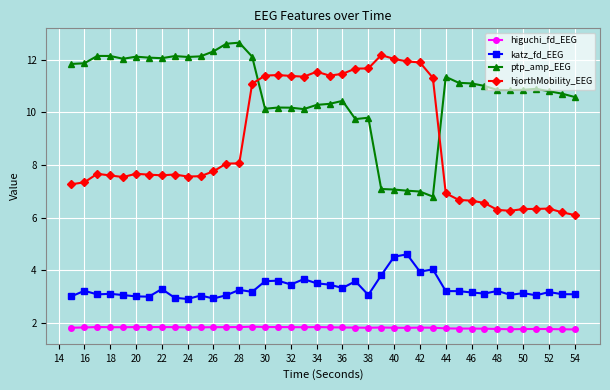

What is the sum of all katz_fd_EEG values?

132.5